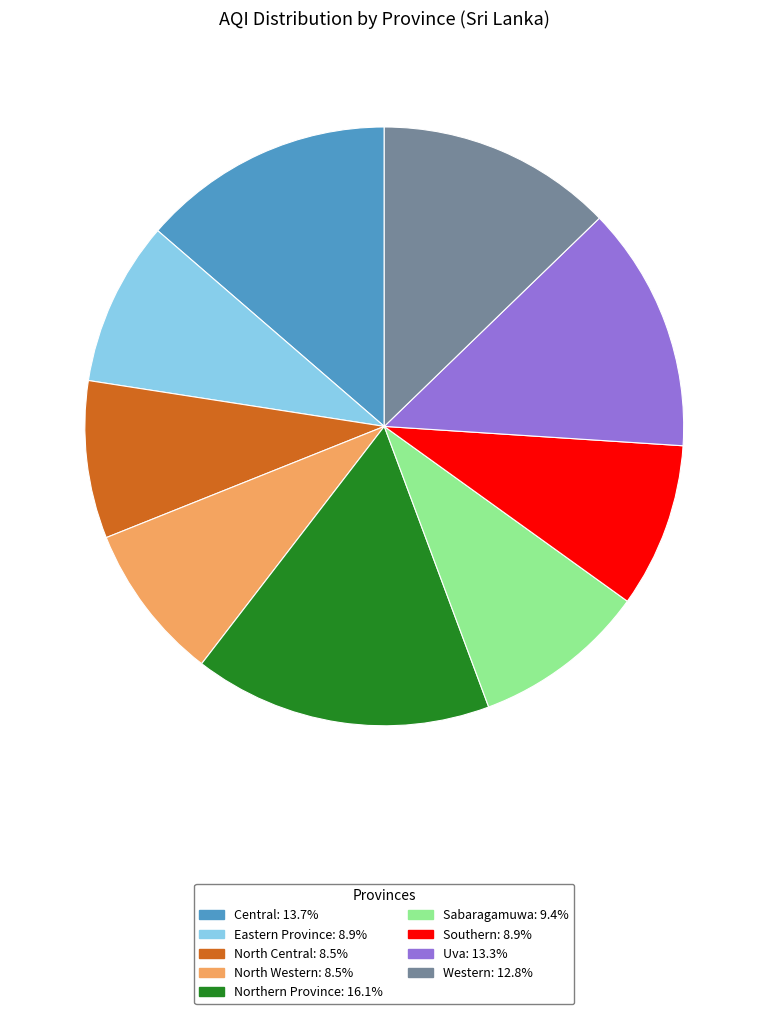

Is there a majority slice in this chart?

No